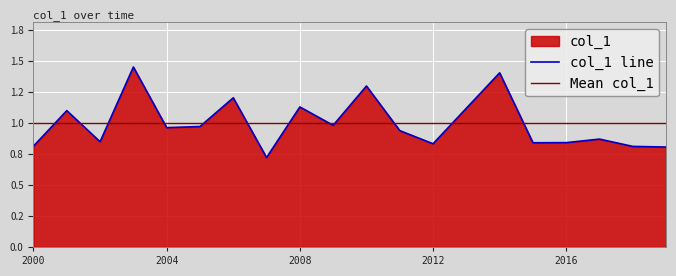

At which category does the data reach its first local peak?

2001-01-15